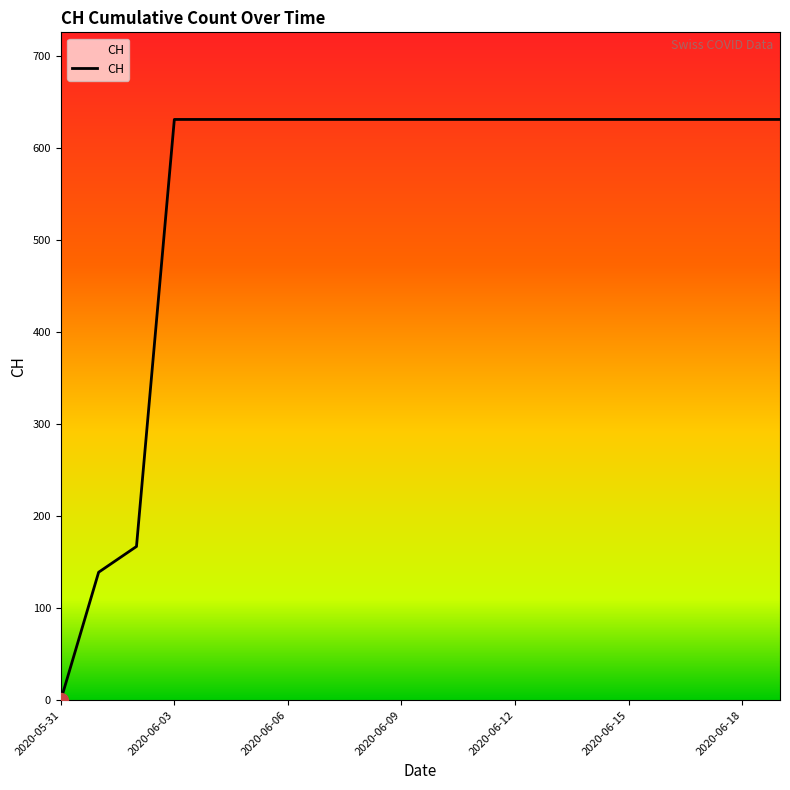

What is the greatest value displayed?

631